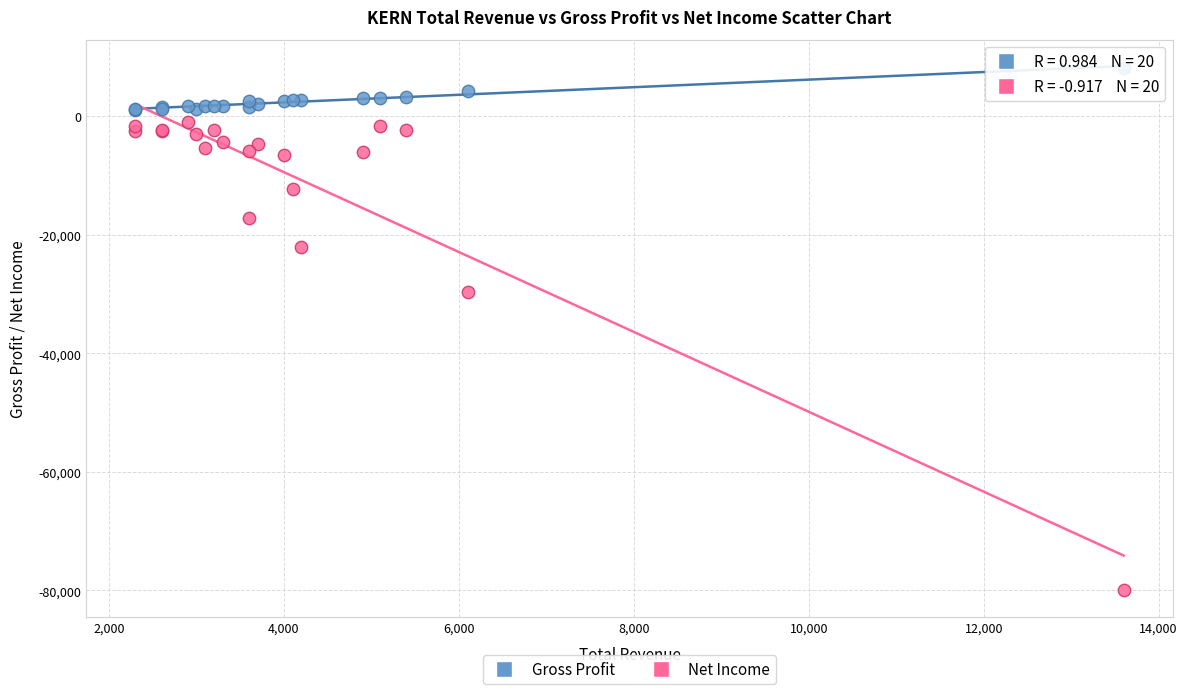

Which series contains the highest Y value?

Gross Profit